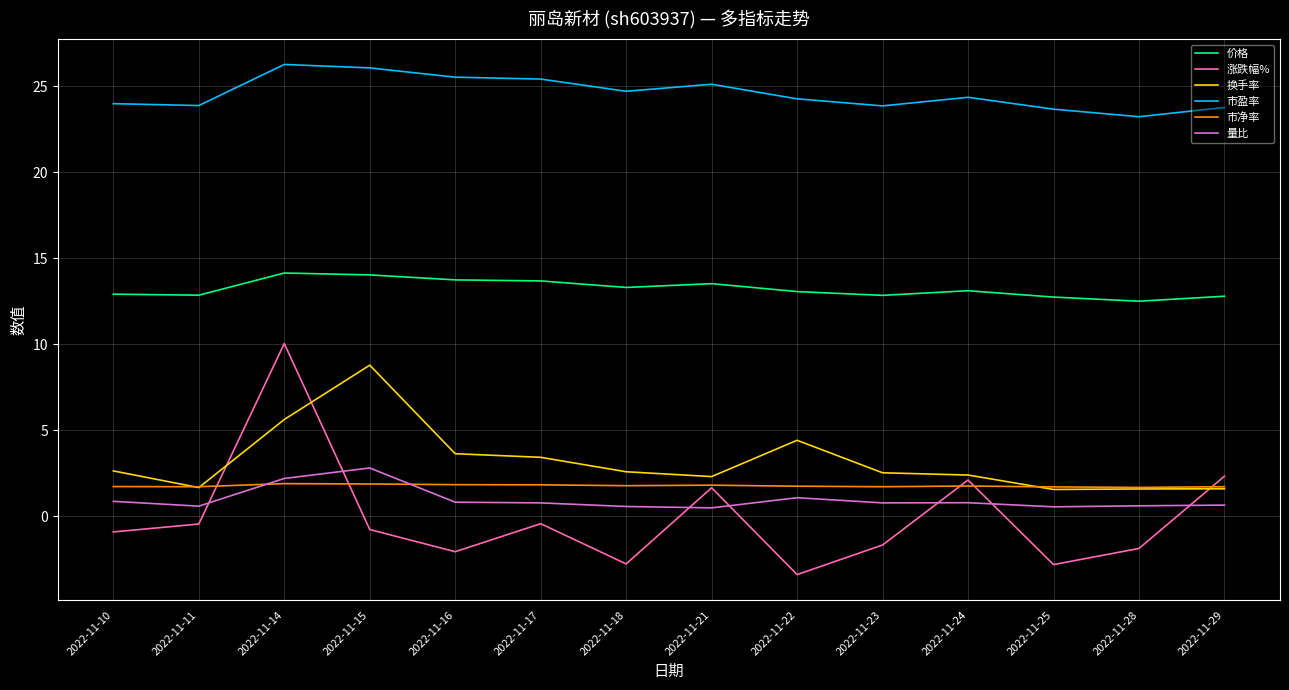

At which category does 换手率 reach its first local peak?

2022-11-15